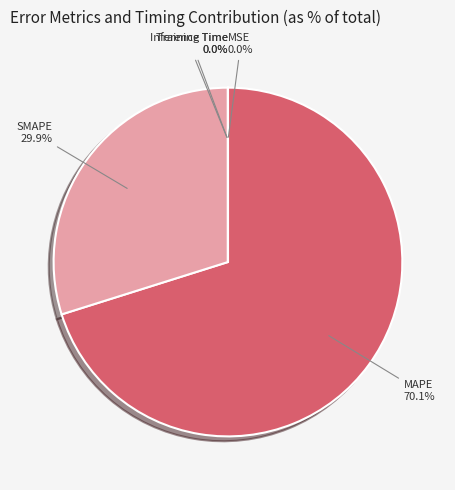

What portion of the pie excludes MAPE?

29.9%